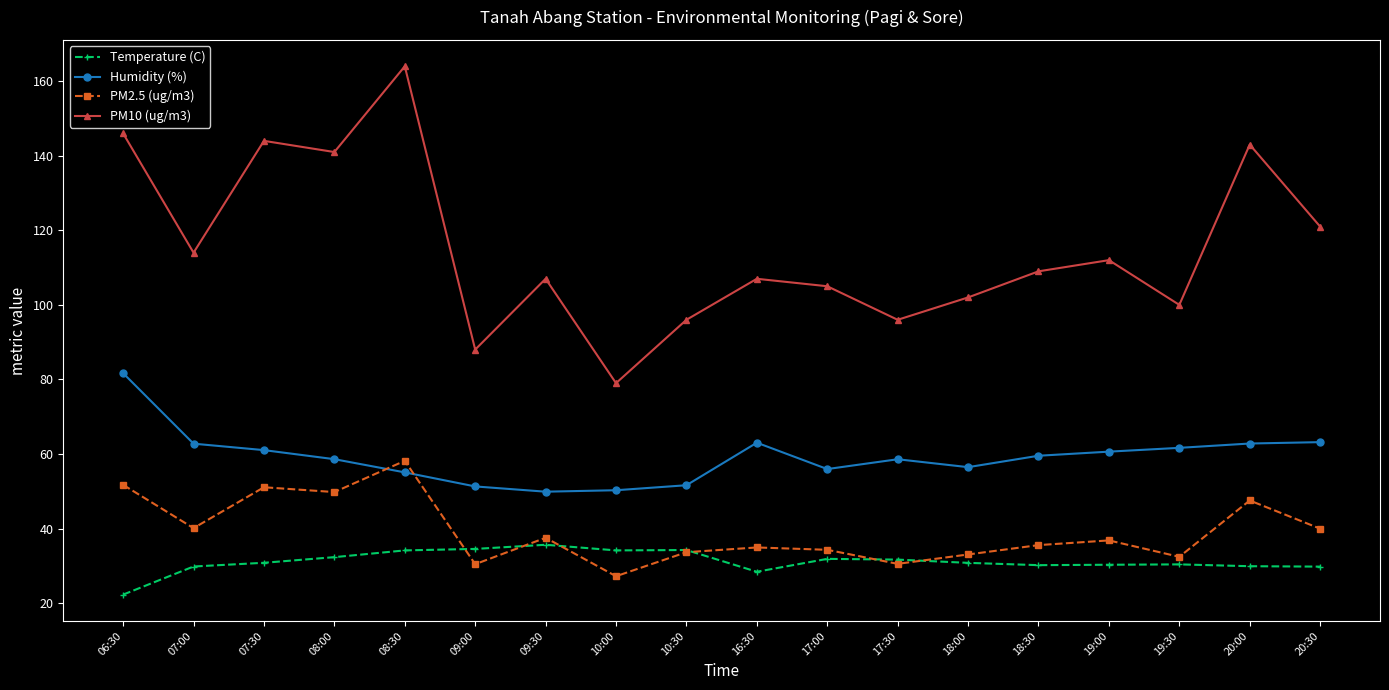

Count the number of data series in this chart.

4